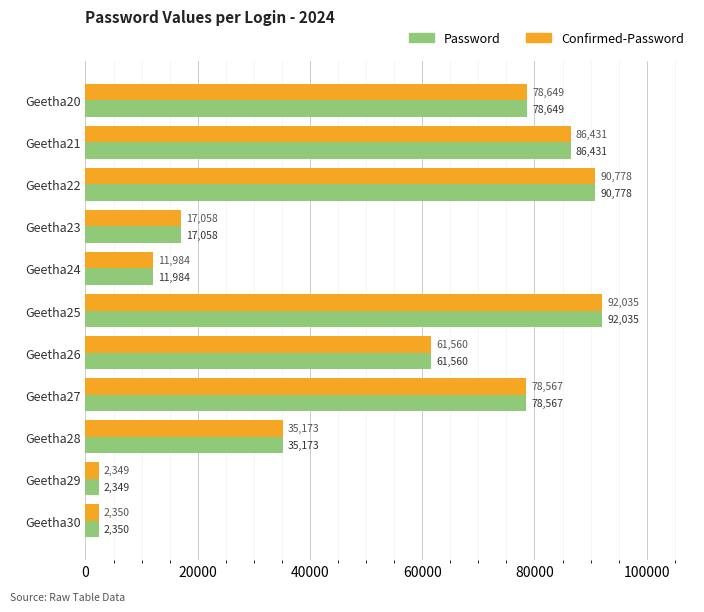

Which category has the highest value in the Password series?

Geetha25